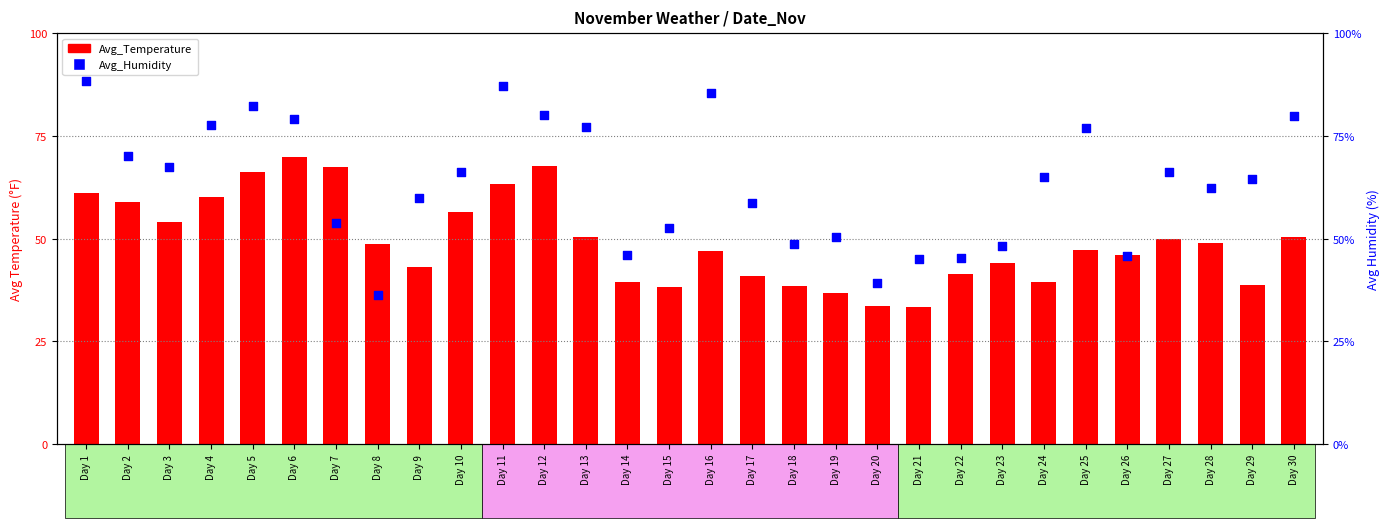

Is the value of Avg_Temperature at Day 5 greater than the value of Avg_Humidity at Day 9?

Yes